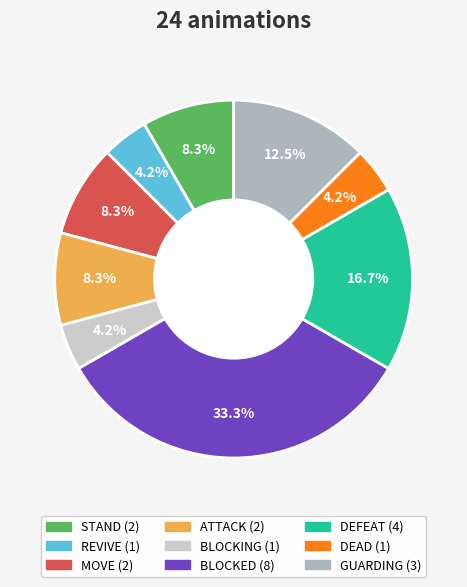

Is it true that STAND is 8% of the pie?

True